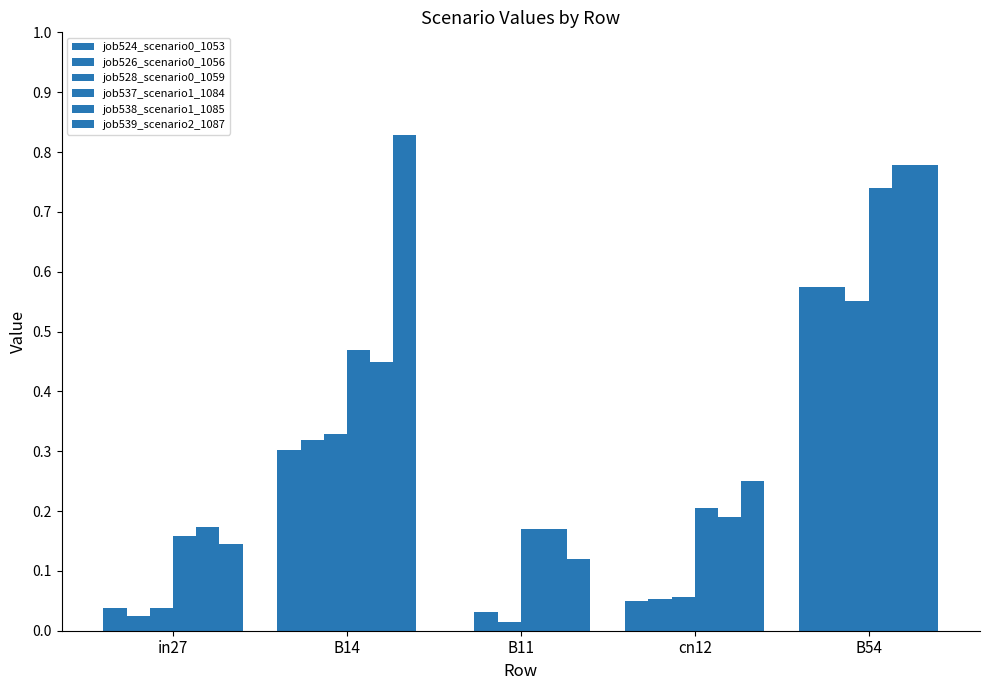

What is the difference between the maximum and minimum values in the job528_scenario0_1059 series?

0.5